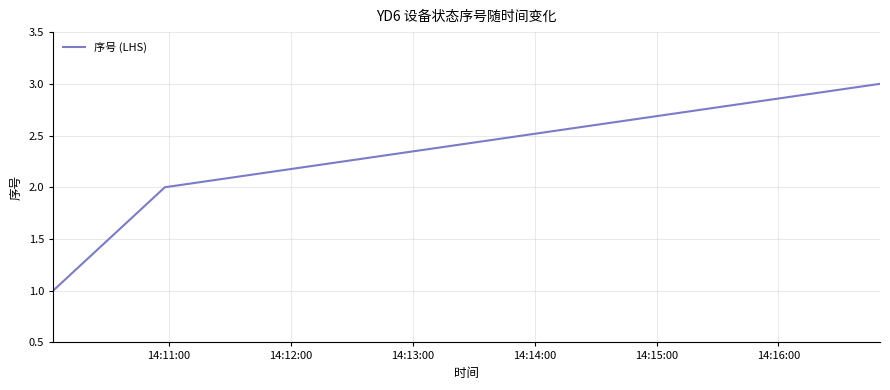

Reading left to right, transcribe all the data shown in this chart.

1	2	3